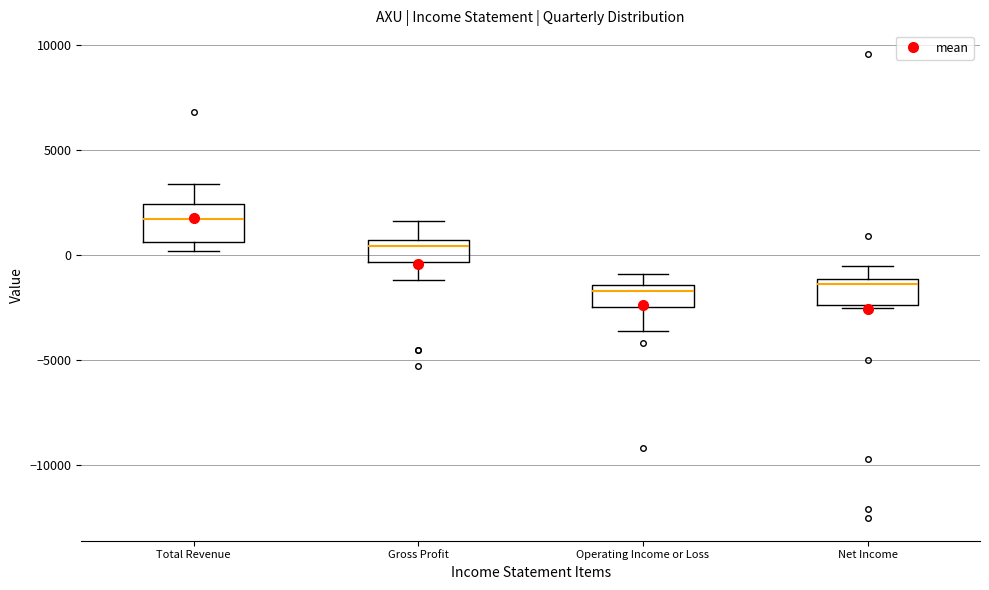

Which box is the tallest, from its lower edge to its upper edge?

Total Revenue